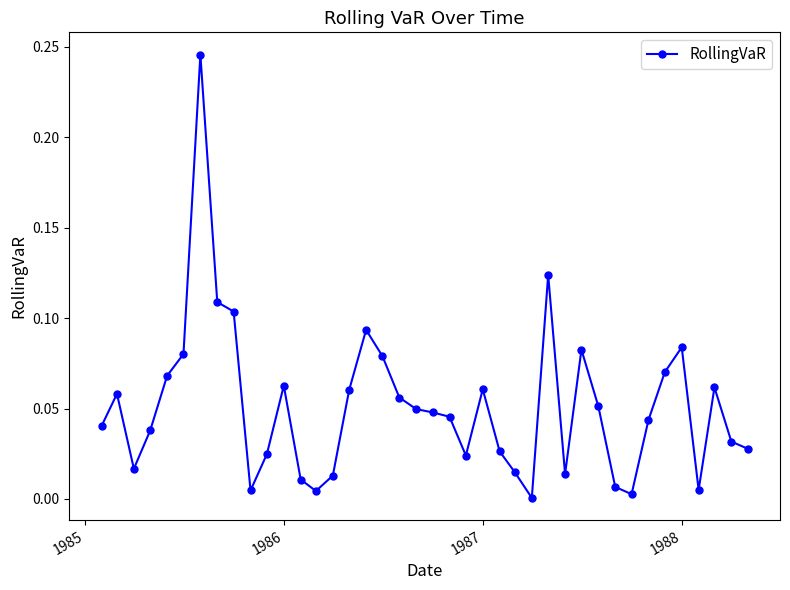

Count the number of categories in the chart.

40